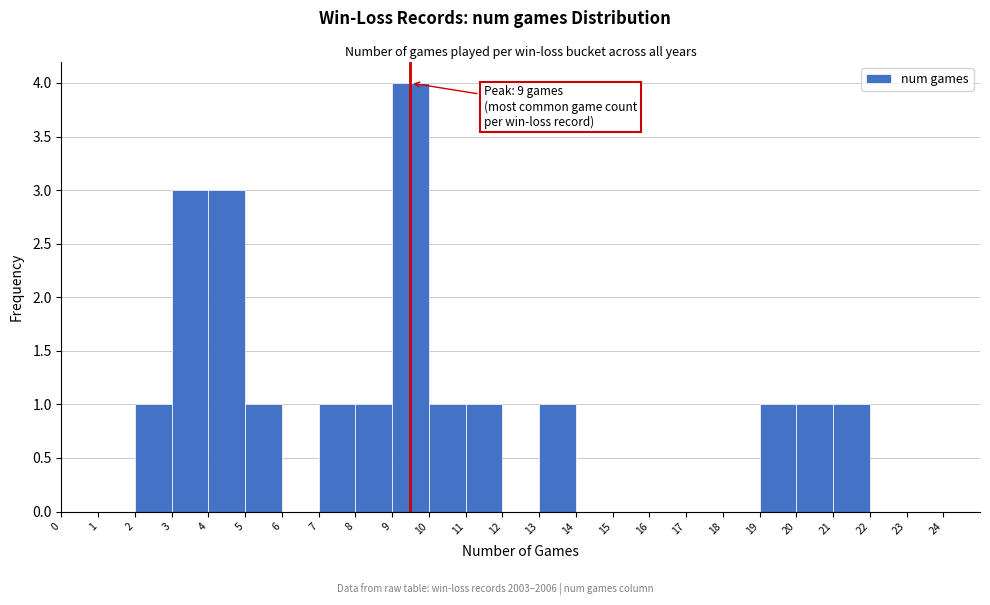

Over which range of the x-axis is the bar tallest?

9 to 10